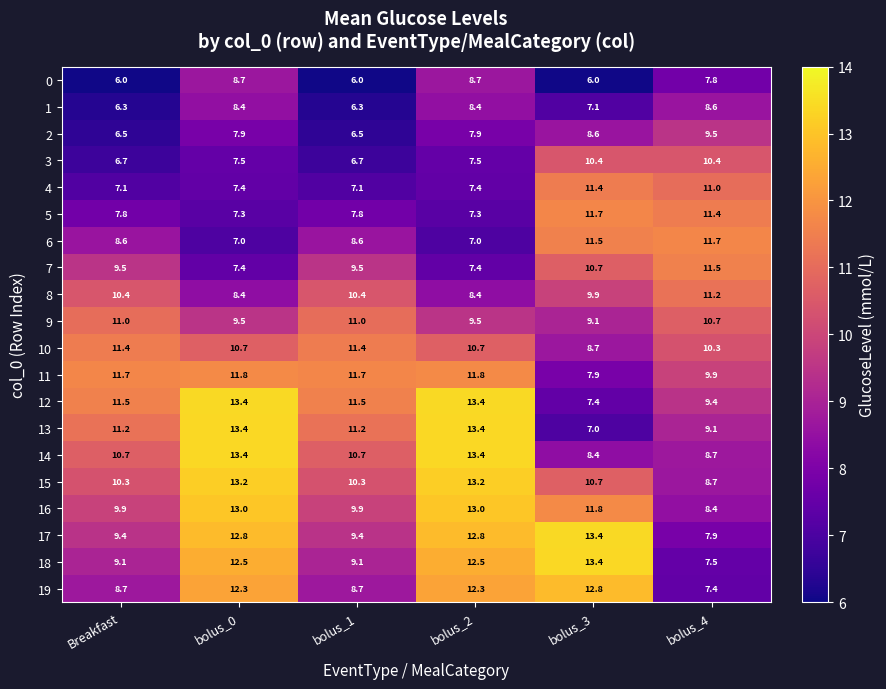

What value does the 18 series have at Breakfast?

9.1